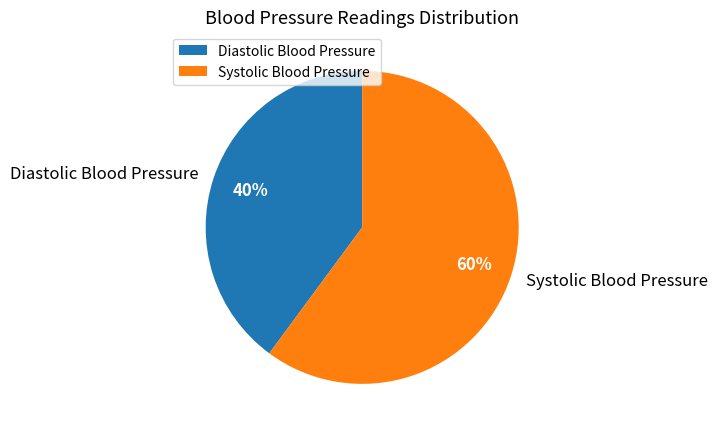

Do Diastolic Blood Pressure and Systolic Blood Pressure together represent more than half of the pie?

Yes